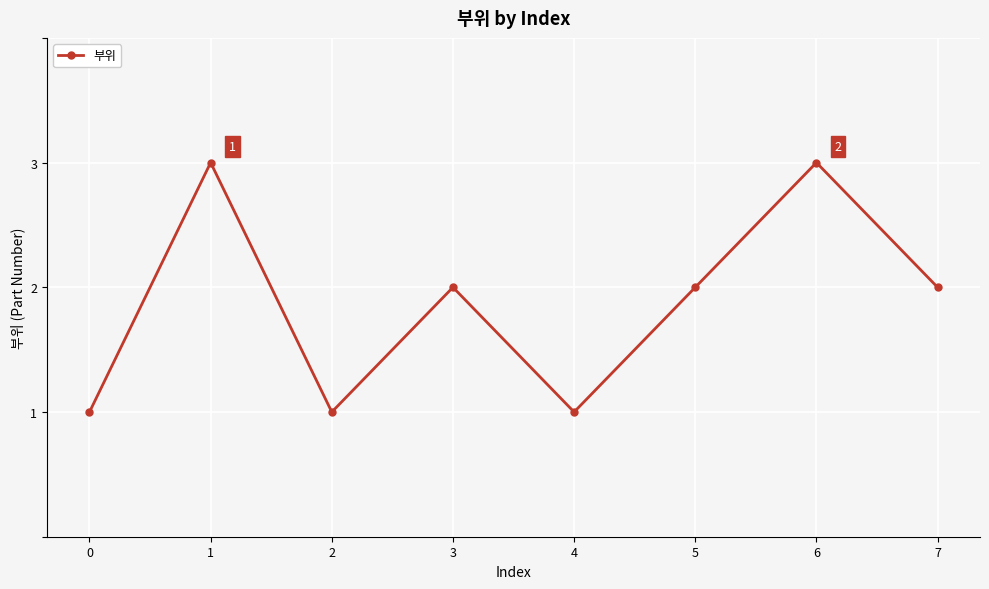

The value at 7 is 1. True or false?

False